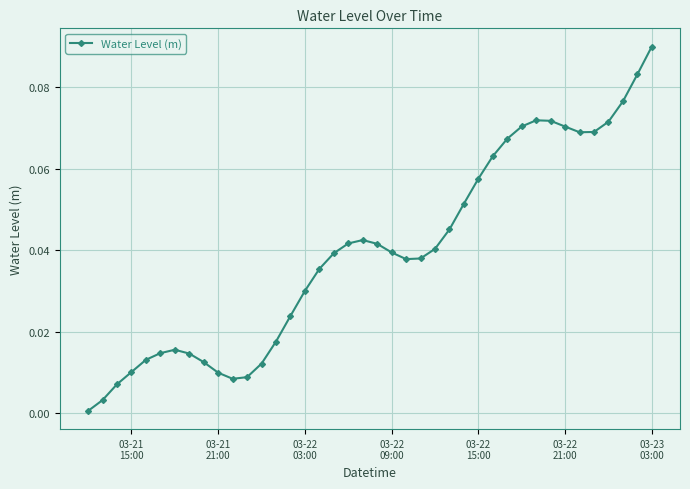

True or false: the data has more than 1 interior local peaks.

True